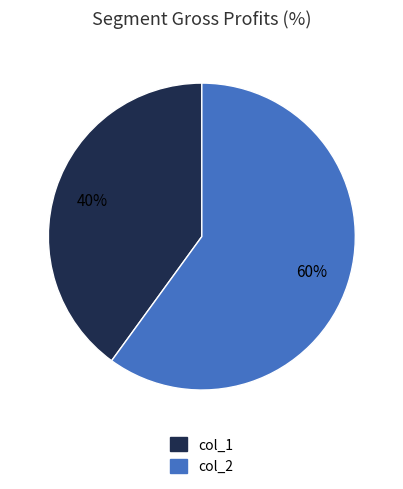

Which category has the smallest portion of the pie?

col_1